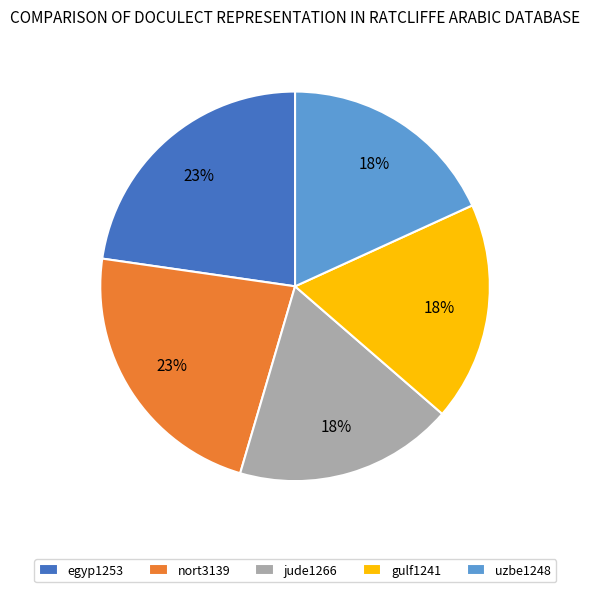

Approximately how many times larger is the value at gulf1241 compared to jude1266?

1.0